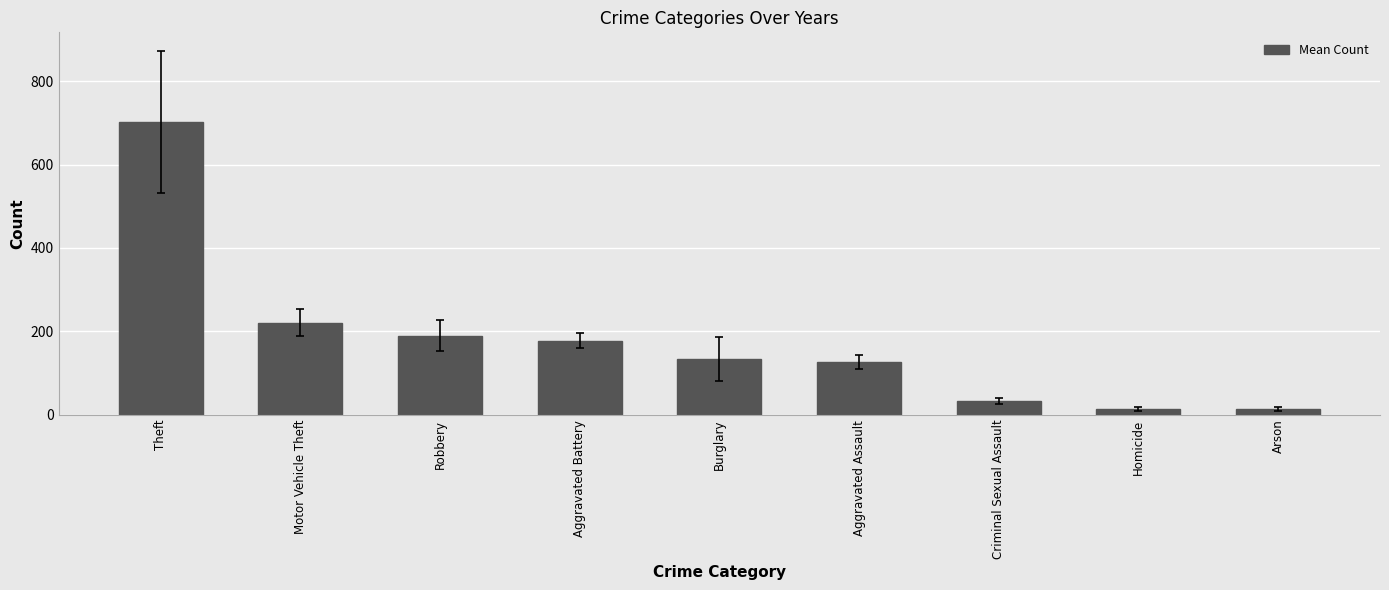

Where does the data first go above 134?

Theft